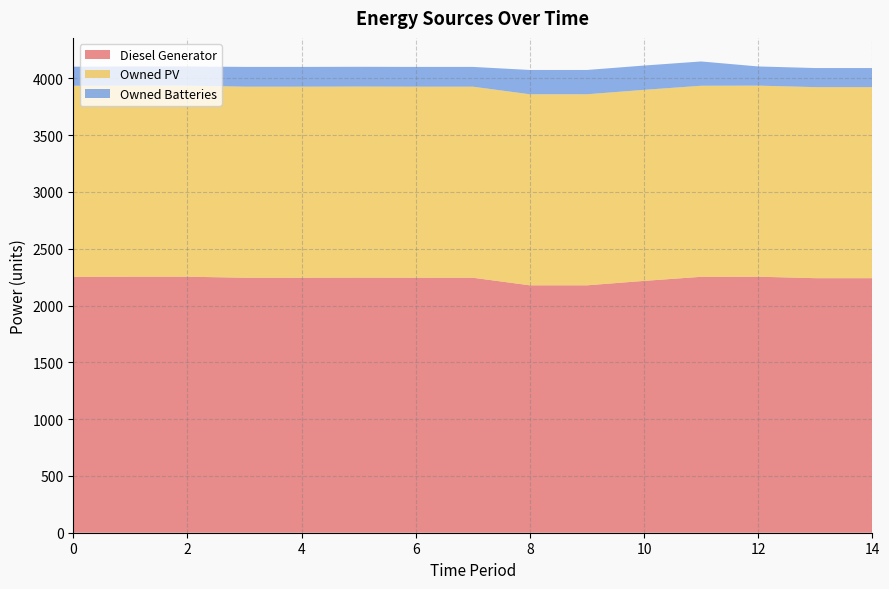

What is the value of the Owned Batteries point at the 12th from the left?

214